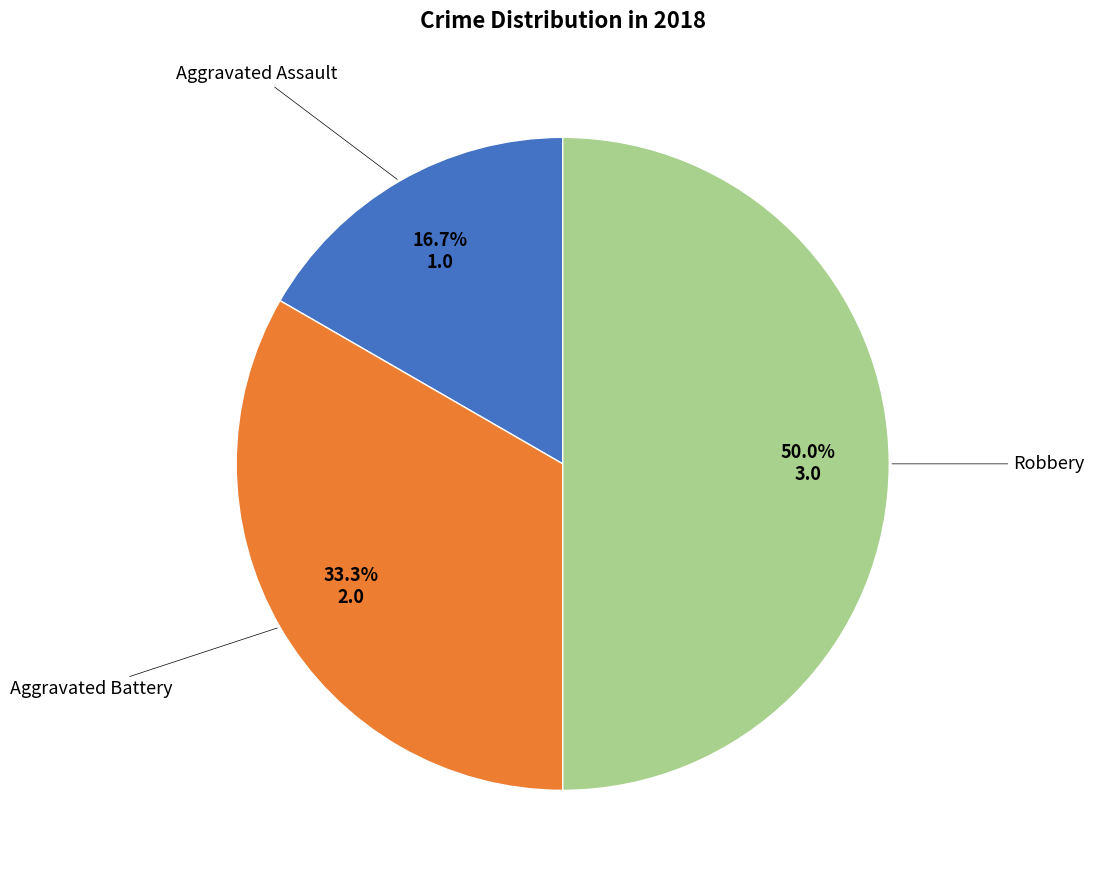

The Aggravated Assault slice represents 27% of the pie. True or false?

False